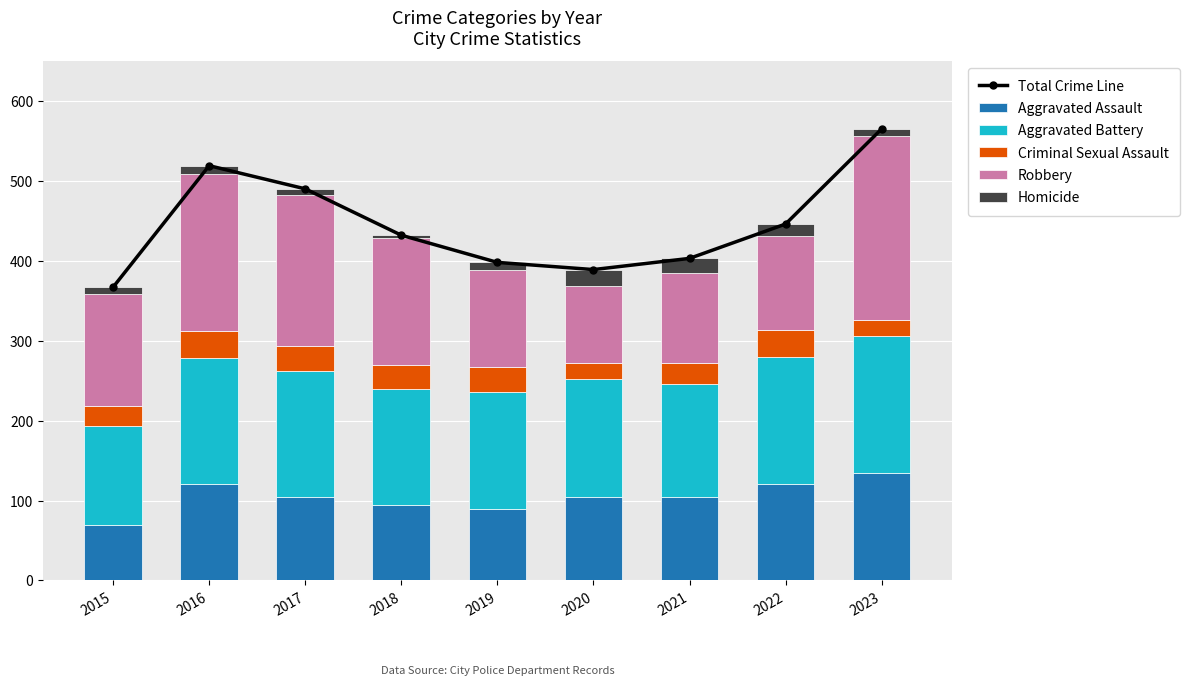

What are all the series names shown in the legend?

Total Crime Line, Aggravated Assault, Aggravated Battery, Criminal Sexual Assault, Robbery, Homicide